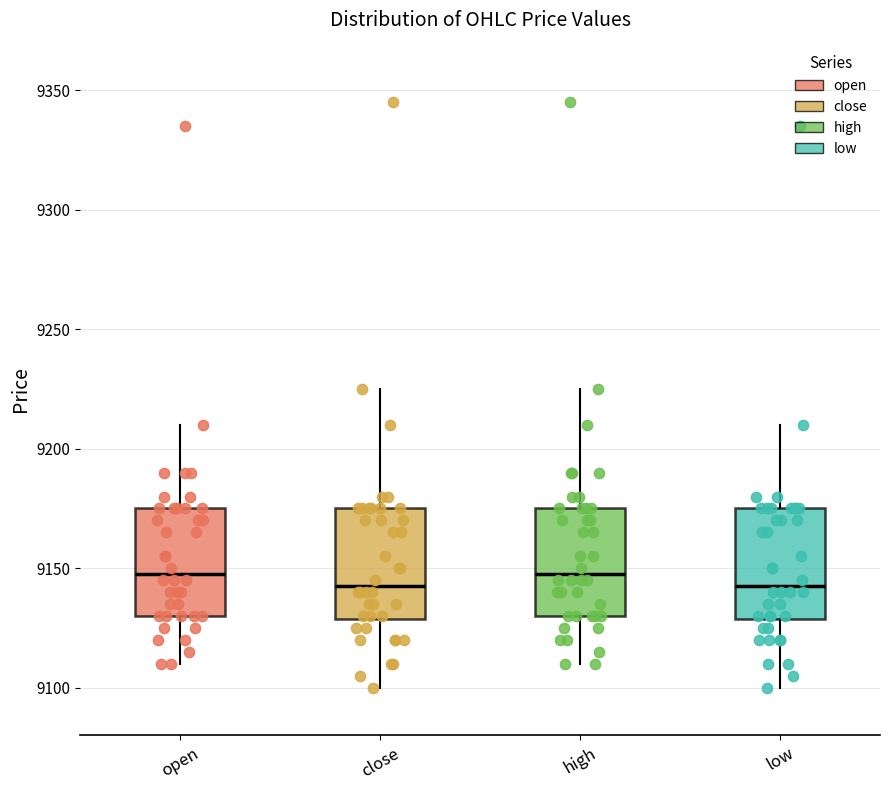

Reading left to right, read every box against the y-axis: the position of its median line, the range the box covers, and the ends of its whiskers. The values are not printed on the chart, so give them approximately, as read against the axis.

open: median 9150, box 9130 to 9175, whiskers 9110 to 9210
close: median 9145, box 9130 to 9175, whiskers 9100 to 9225
high: median 9150, box 9130 to 9175, whiskers 9110 to 9225
low: median 9145, box 9130 to 9175, whiskers 9100 to 9210